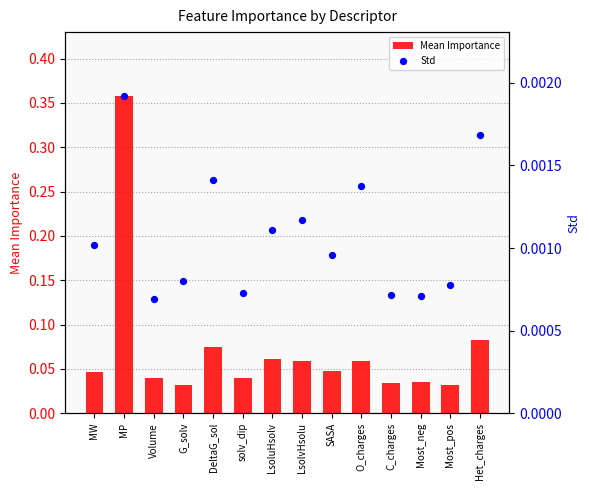

Which series contains the highest Y value?

Mean Importance